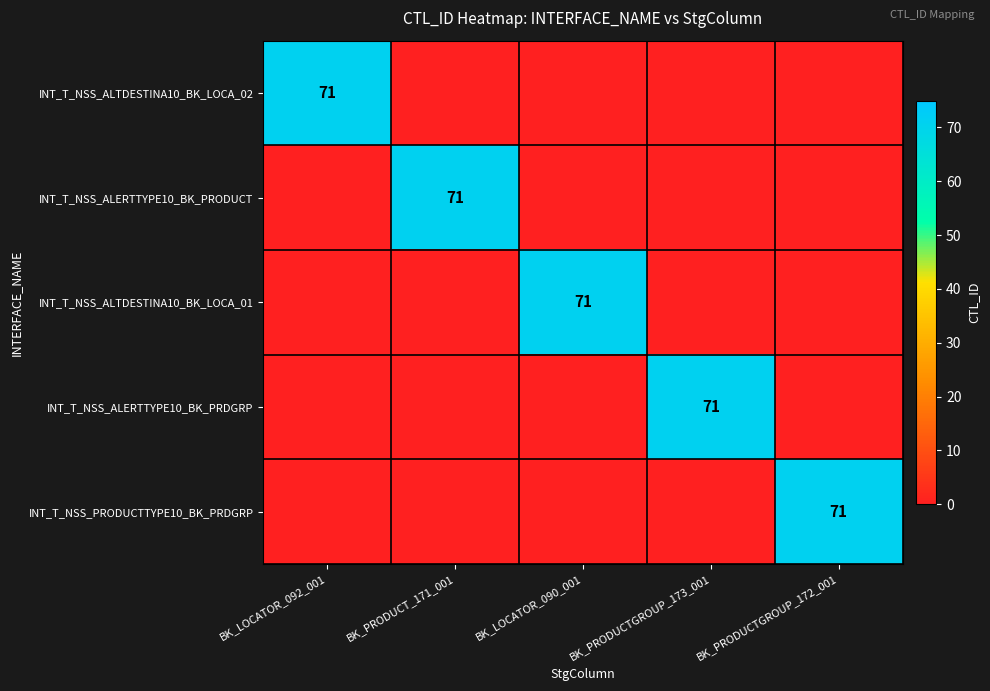

The INT_T_NSS_ALERTTYPE10_BK_PRODUCT series shows 123 at BK_PRODUCT_171_001. True or false?

False